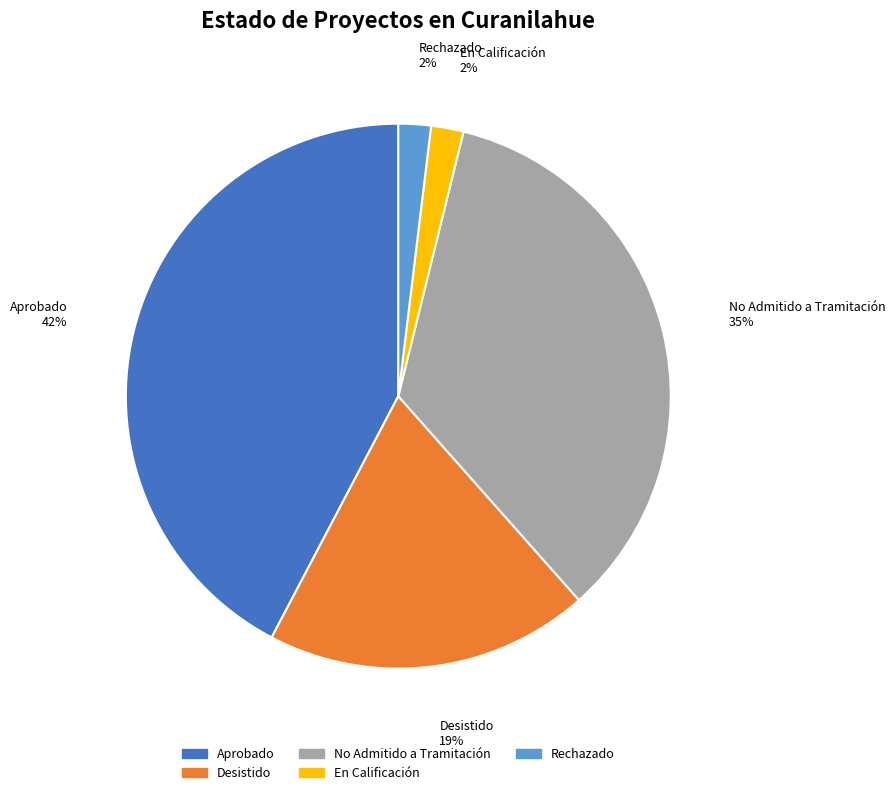

Combined, do Aprobado and No Admitido a Tramitación account for over 50%?

Yes